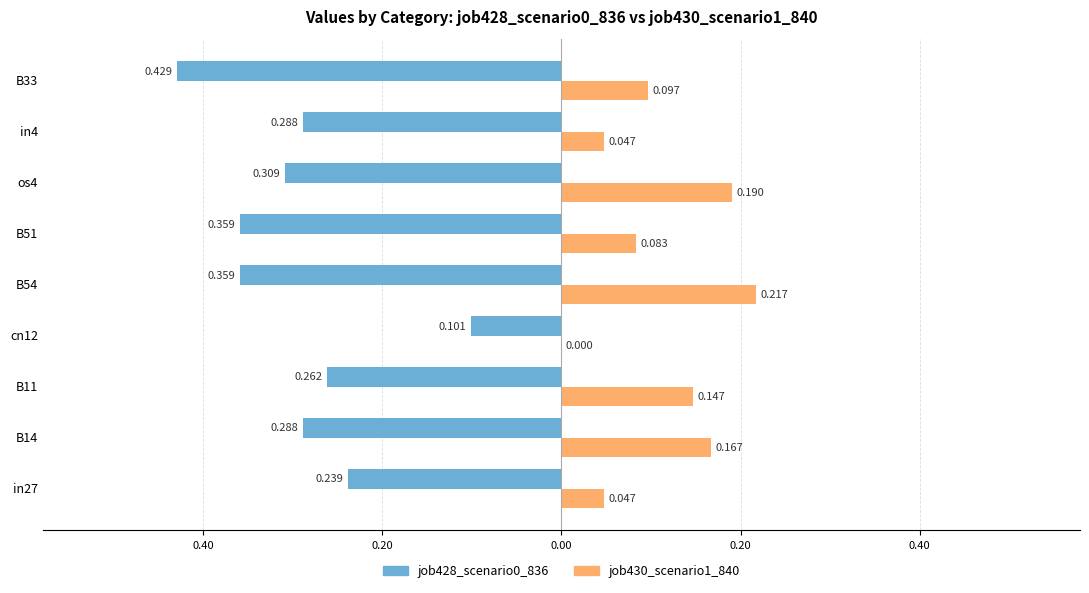

At how many categories does at least one series exceed 0?

8